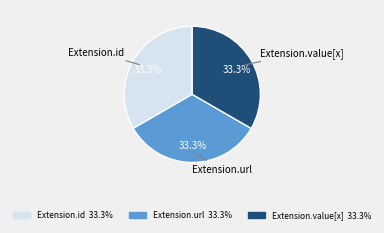

How many slices are in this pie chart?

3